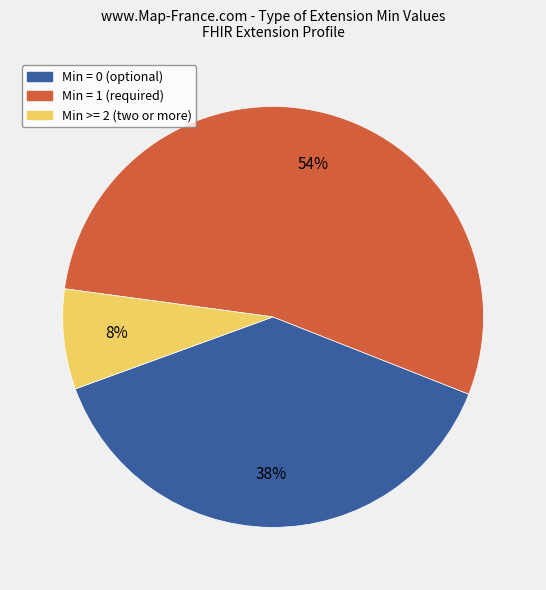

Rank the categories by value from highest to lowest.

Min = 1 (required), Min = 0 (optional), Min >= 2 (two or more)